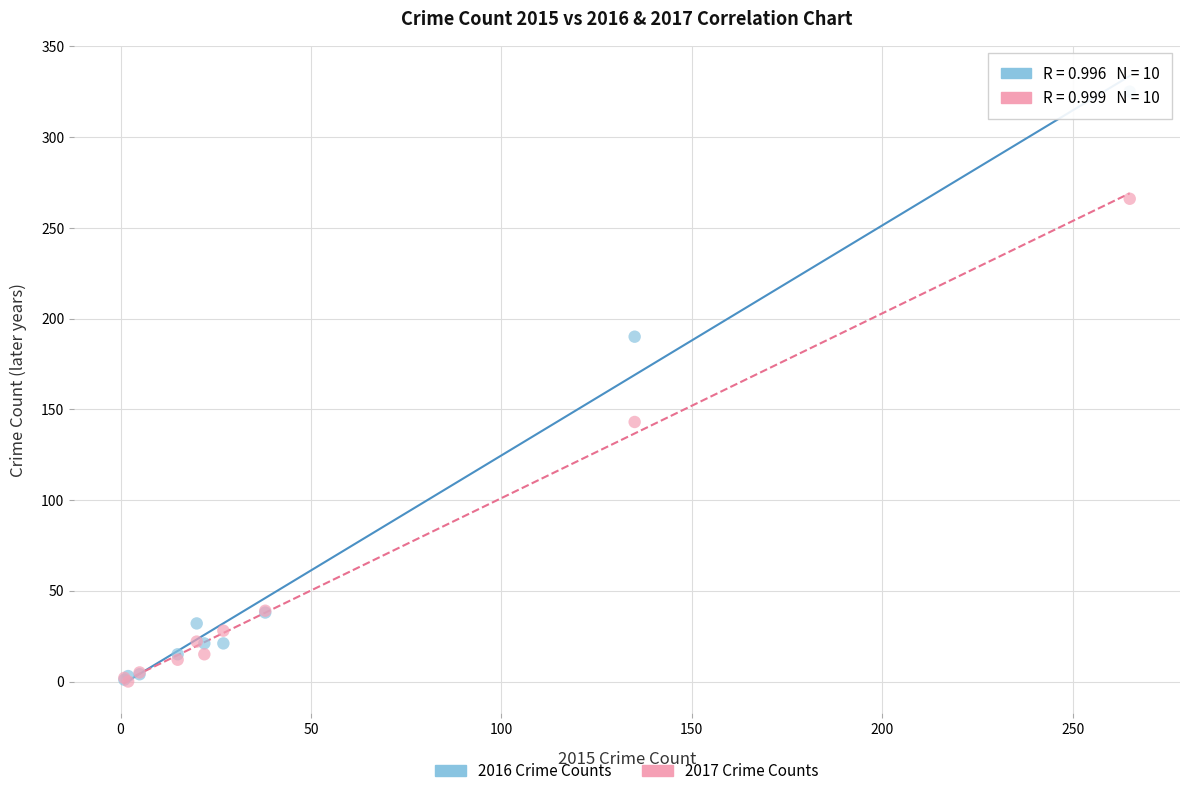

In the 2017 Crime Counts series, what Y value is closest to 133?

143